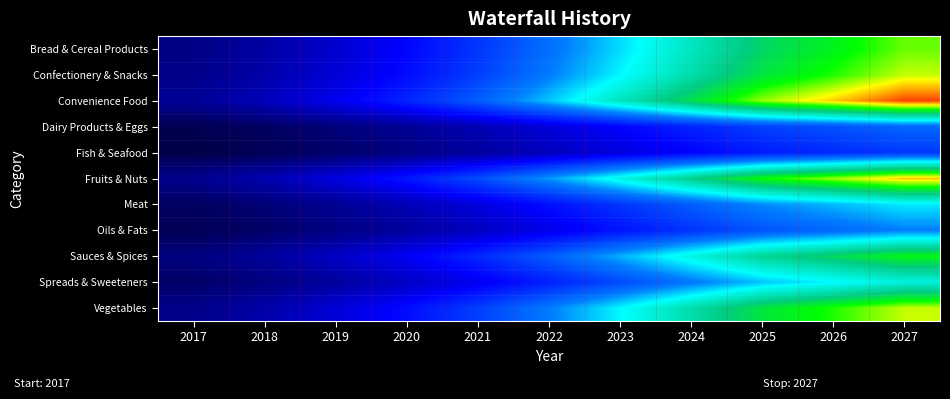

Reading left to right, transcribe all the data shown in this chart.

Bread & Cereal Products: 2017=0.8	2018=1.0	2019=1.4	2020=1.8	2021=2.3	2022=3.0	2023=3.7	2024=4.4	2025=5.0	2026=5.5	2027=5.9
Confectionery & Snacks: 2017=0.8	2018=1.0	2019=1.4	2020=1.9	2021=2.4	2022=3.1	2023=3.8	2024=4.5	2025=5.3	2026=5.7	2027=6.1
Convenience Food: 2017=0.9	2018=1.2	2019=1.6	2020=2.1	2021=2.8	2022=3.6	2023=4.4	2024=5.2	2025=6.0	2026=6.5	2027=7.0
Dairy Products & Eggs: 2017=0.4	2018=0.5	2019=0.7	2020=0.9	2021=1.1	2022=1.5	2023=1.8	2024=2.1	2025=2.5	2026=2.7	2027=2.9
Fish & Seafood: 2017=0.3	2018=0.4	2019=0.6	2020=0.7	2021=0.9	2022=1.2	2023=1.5	2024=1.8	2025=2.0	2026=2.2	2027=2.4
Fruits & Nuts: 2017=0.8	2018=1.1	2019=1.5	2020=2.0	2021=2.6	2022=3.3	2023=4.1	2024=4.8	2025=5.6	2026=6.0	2027=6.5
Meat: 2017=0.5	2018=0.6	2019=0.9	2020=1.1	2021=1.5	2022=1.9	2023=2.3	2024=2.8	2025=3.2	2026=3.5	2027=3.8
Oils & Fats: 2017=0.4	2018=0.5	2019=0.7	2020=1.0	2021=1.2	2022=1.6	2023=2.0	2024=2.3	2025=2.7	2026=2.9	2027=3.1
Sauces & Spices: 2017=0.7	2018=0.9	2019=1.3	2020=1.7	2021=2.2	2022=2.8	2023=3.4	2024=4.1	2025=4.7	2026=5.1	2027=5.5
Spreads & Sweeteners: 2017=0.5	2018=0.7	2019=1.0	2020=1.3	2021=1.6	2022=2.1	2023=2.6	2024=3.1	2025=3.5	2026=3.8	2027=4.1
Vegetables: 2017=0.8	2018=1.0	2019=1.4	2020=1.9	2021=2.4	2022=3.1	2023=3.8	2024=4.5	2025=5.3	2026=5.7	2027=6.1